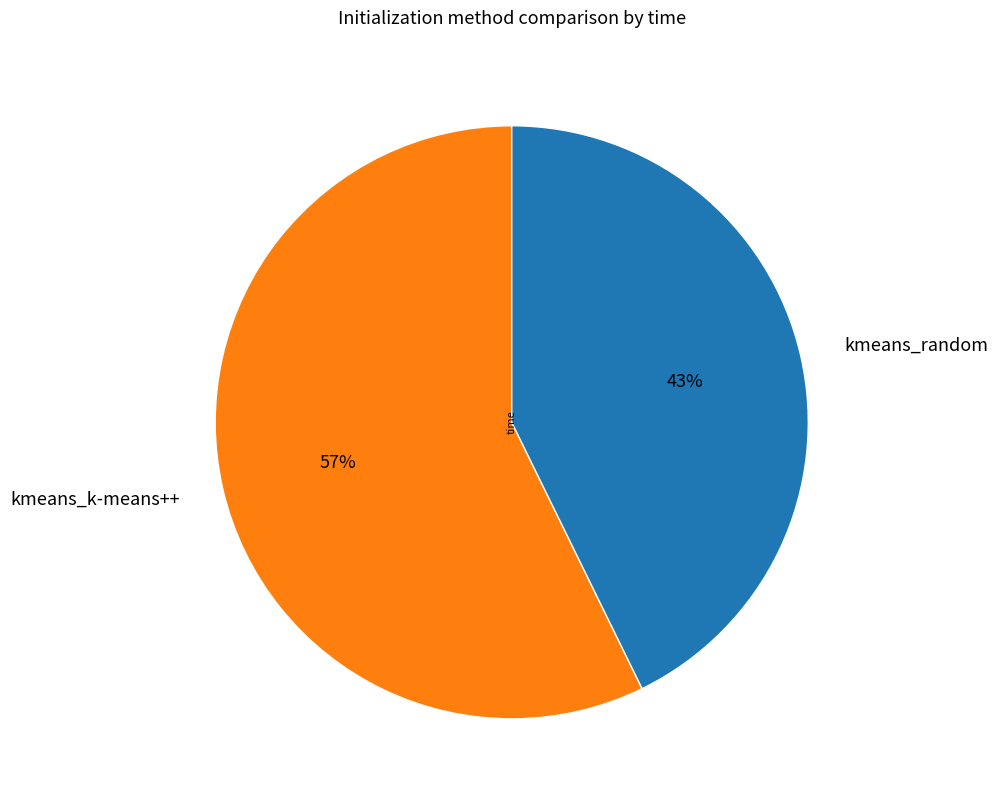

Between kmeans_random and kmeans_k-means++, which is larger?

kmeans_k-means++